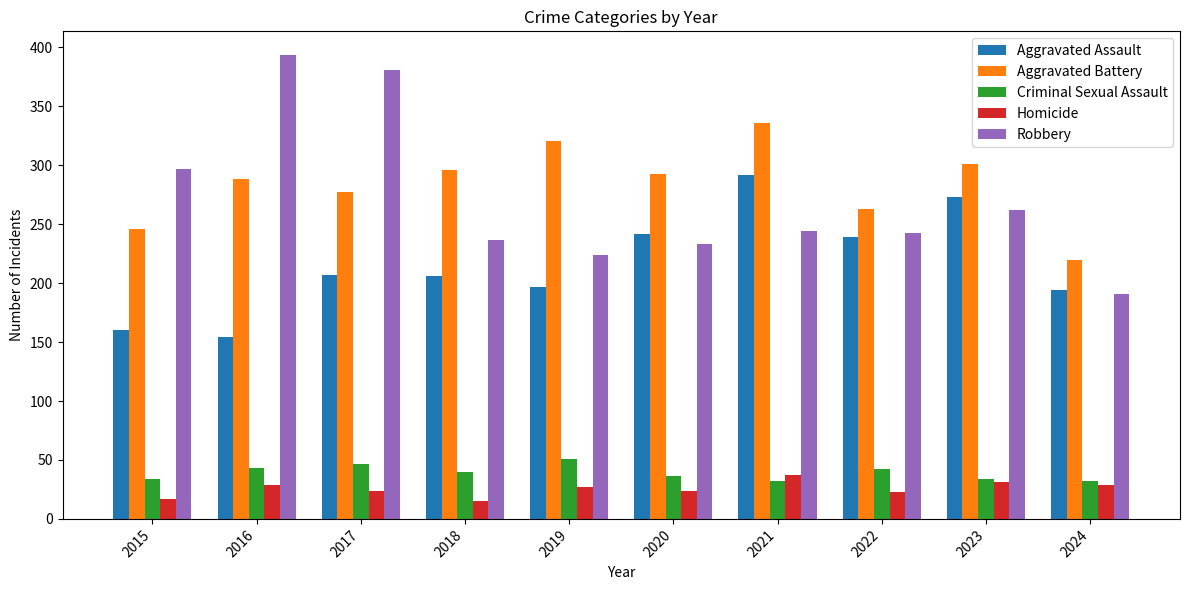

What is the highest value of the Homicide series?

37